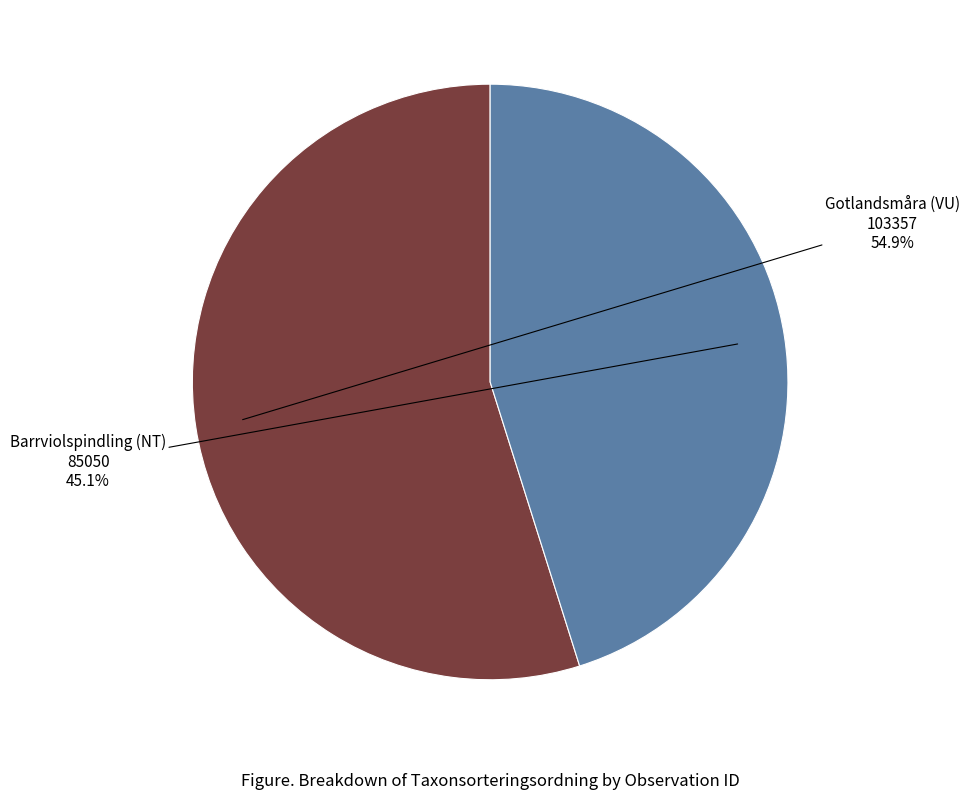

How many slices are in this pie chart?

2